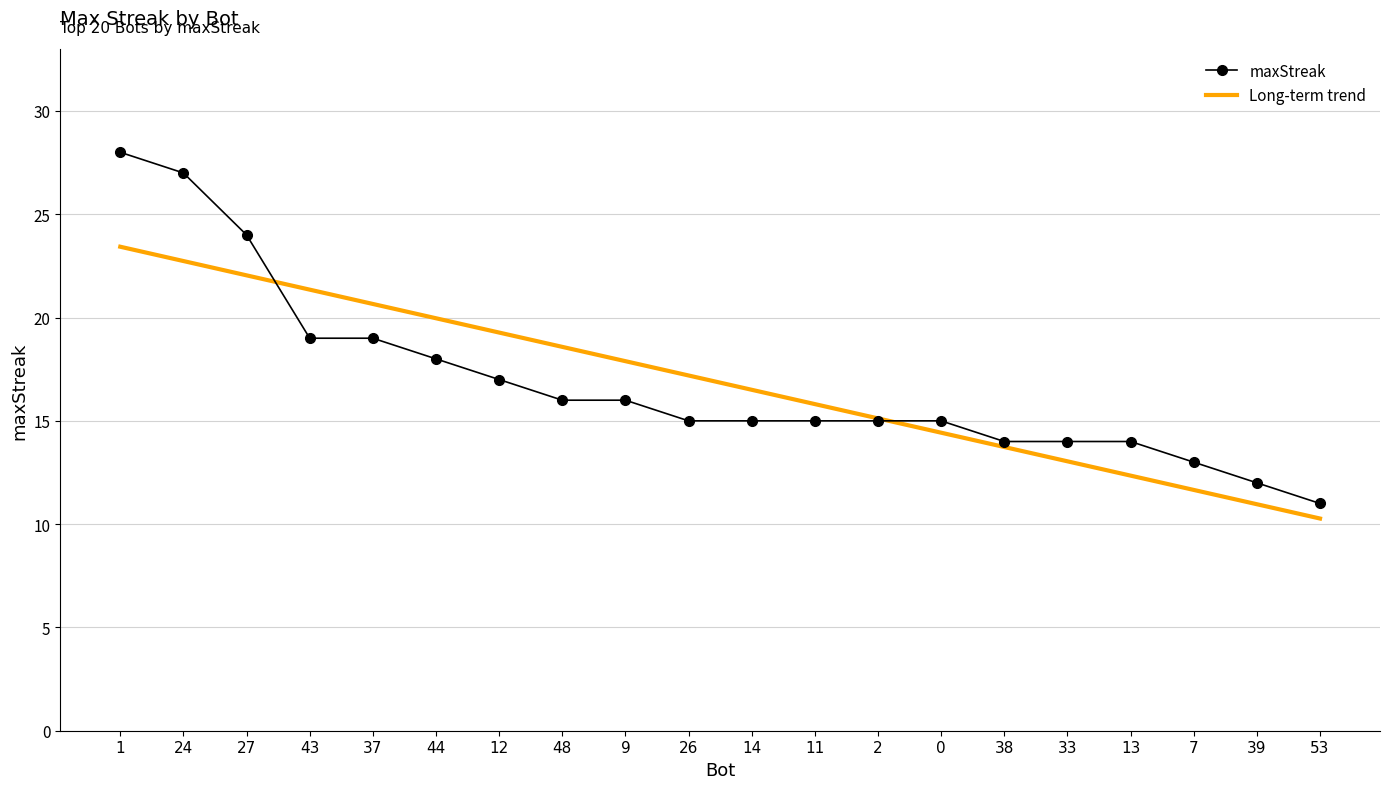

Is it true that Long-term trend equals 14.4 at 0?

True